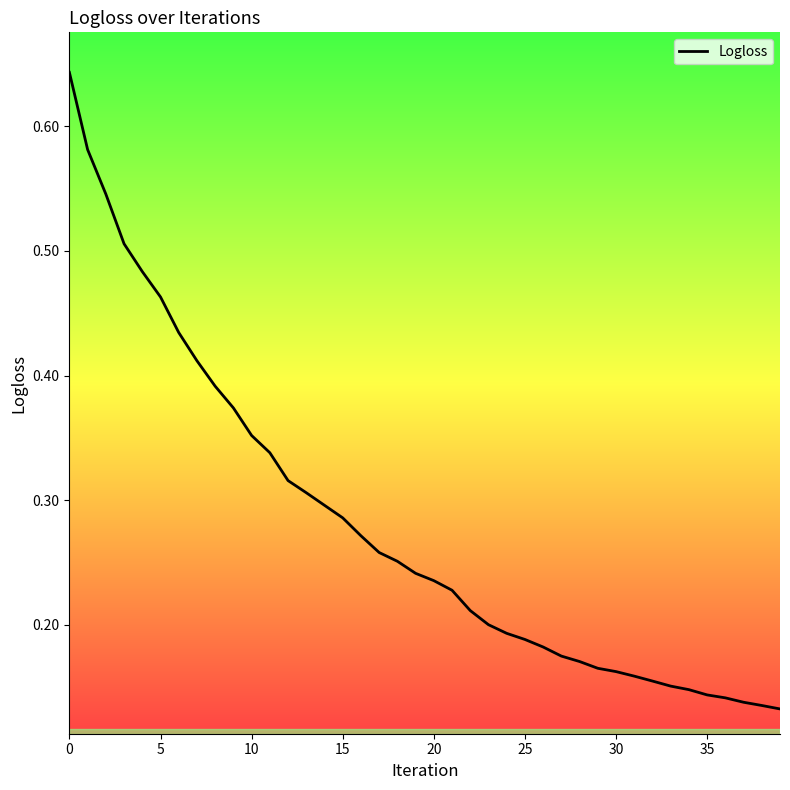

How many lines are shown in the chart?

1